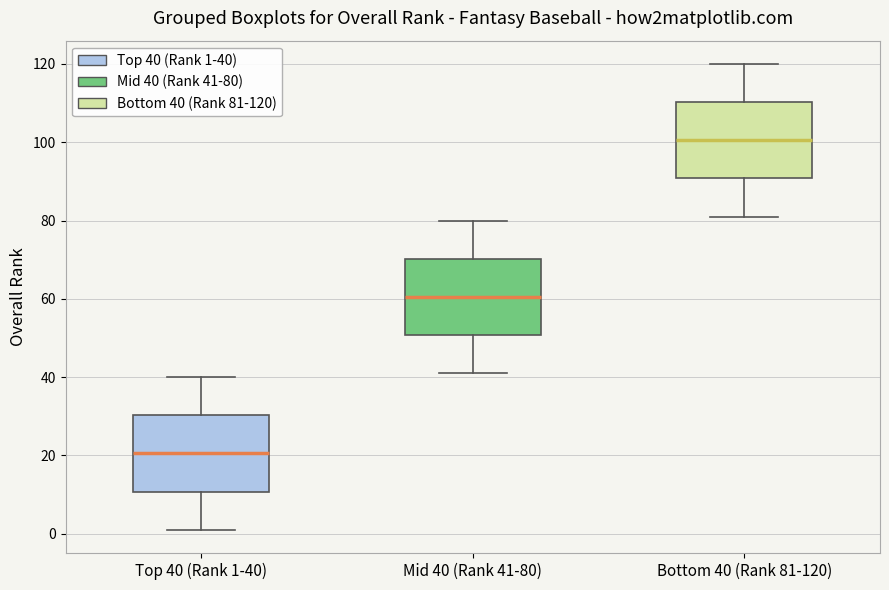

Reading left to right, read every box against the y-axis: the position of its median line, the range the box covers, and the ends of its whiskers. The values are not printed on the chart, so give them approximately, as read against the axis.

Top 40 (Rank 1-40): median 20, box 10 to 30, whiskers 2 to 40
Mid 40 (Rank 41-80): median 60, box 50 to 70, whiskers 42 to 80
Bottom 40 (Rank 81-120): median 100, box 90 to 110, whiskers 82 to 120